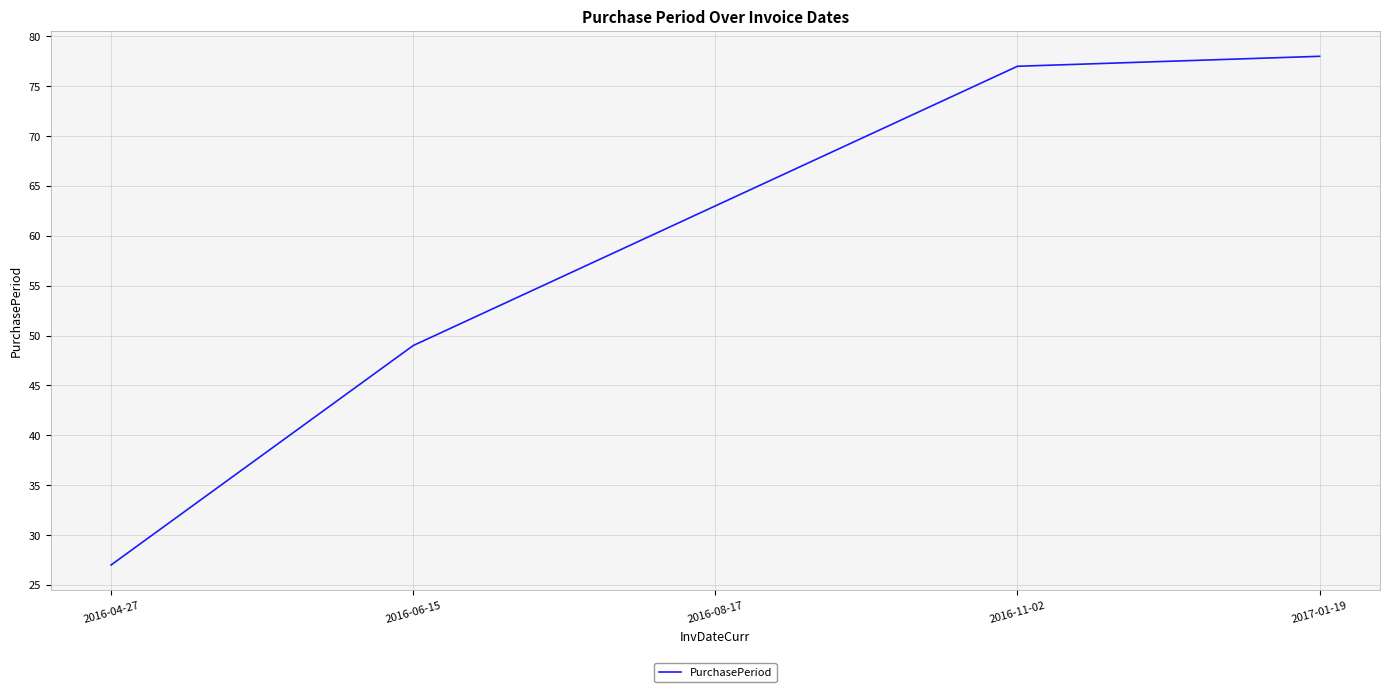

Reading left to right, list all the values displayed in this chart.

27	49	63	77	78